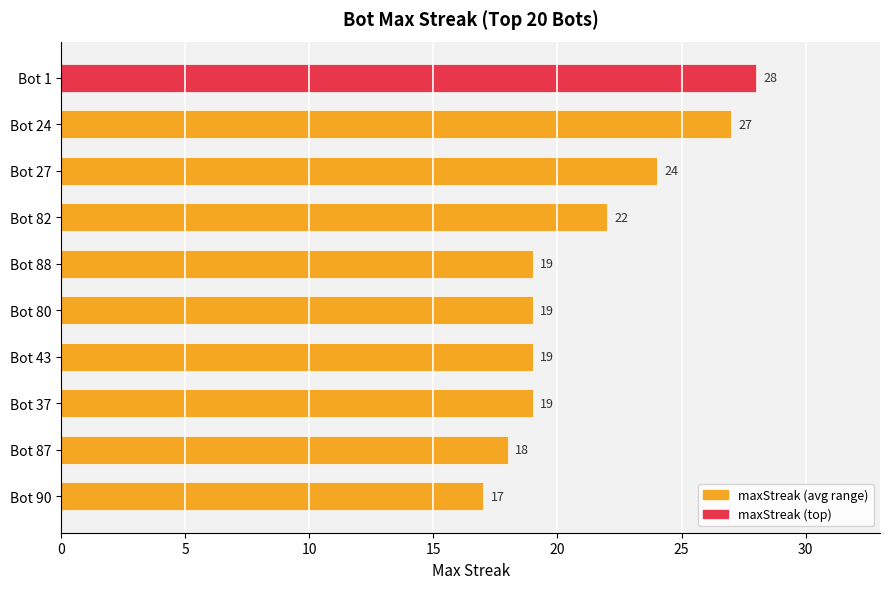

Which has a higher value, Bot 37 or Bot 24?

Bot 24